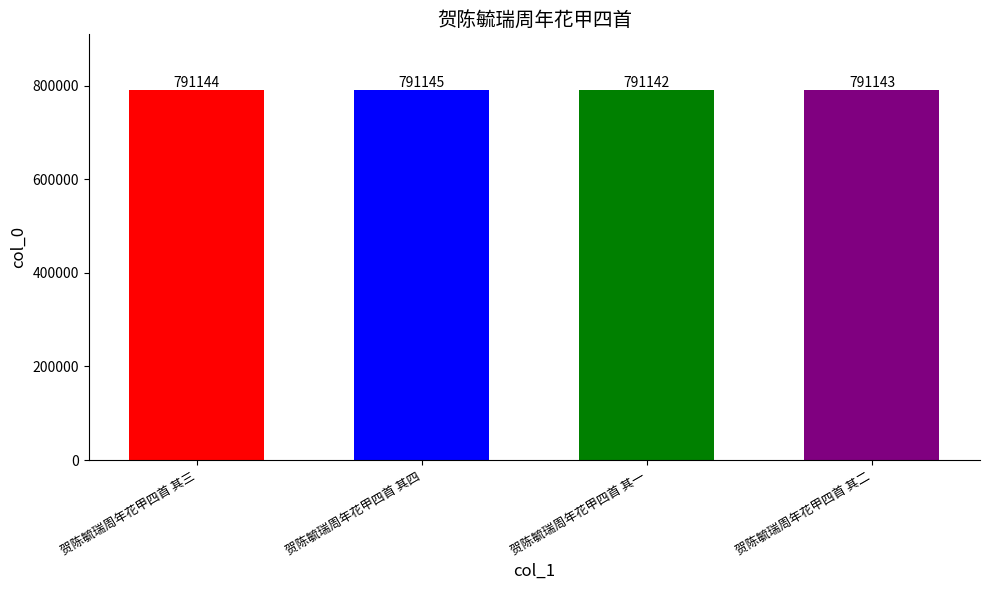

The value at 贺陈毓瑞周年花甲四首 其一 is 1212689. True or false?

False